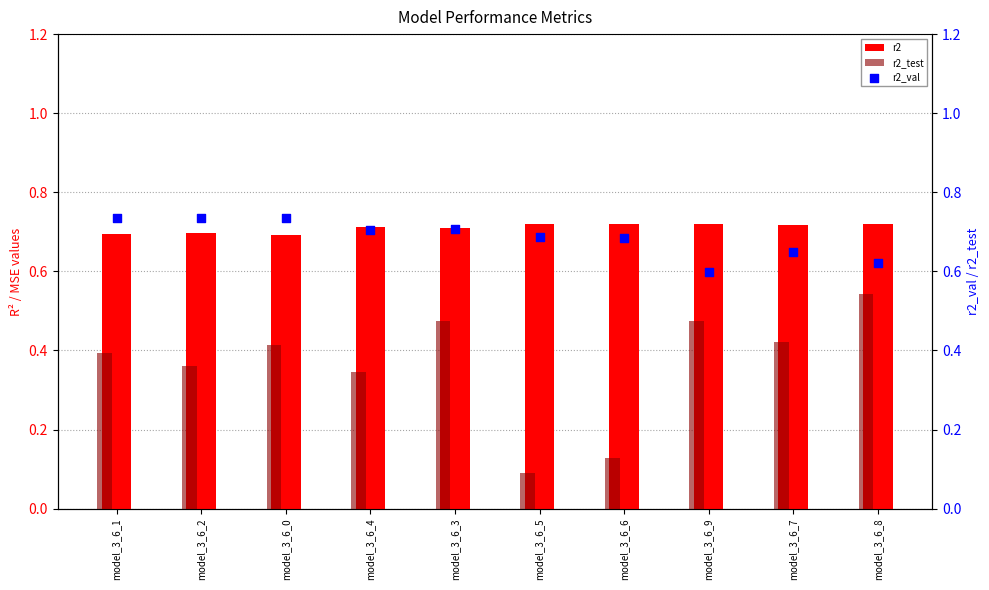

What is the total value across all series at model_3_6_8?

1.9